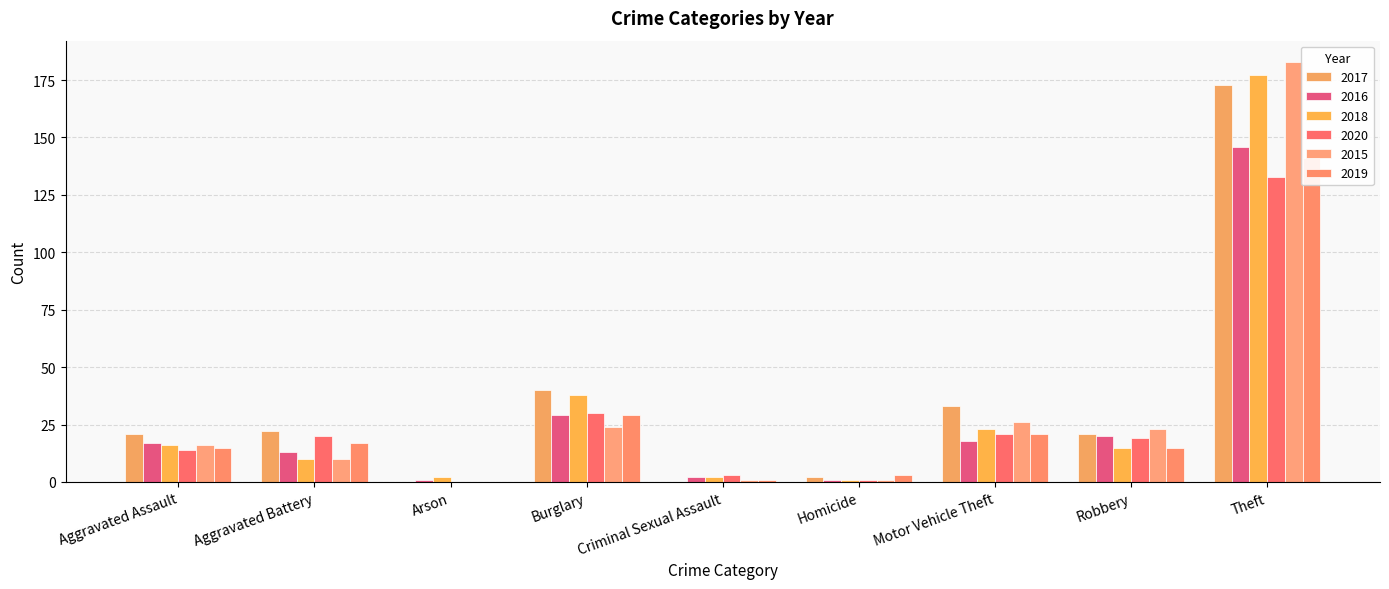

What position from the left is Aggravated Battery?

2